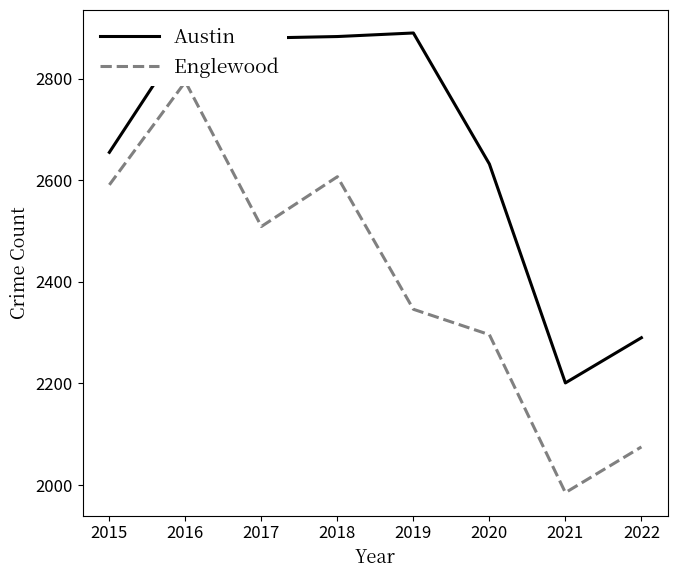

Reading left to right, extract all data points from this chart.

Austin: 2015=2655	2016=2883	2017=2880	2018=2883	2019=2890	2020=2632	2021=2201	2022=2290
Englewood: 2015=2591	2016=2794	2017=2509	2018=2607	2019=2346	2020=2296	2021=1985	2022=2075